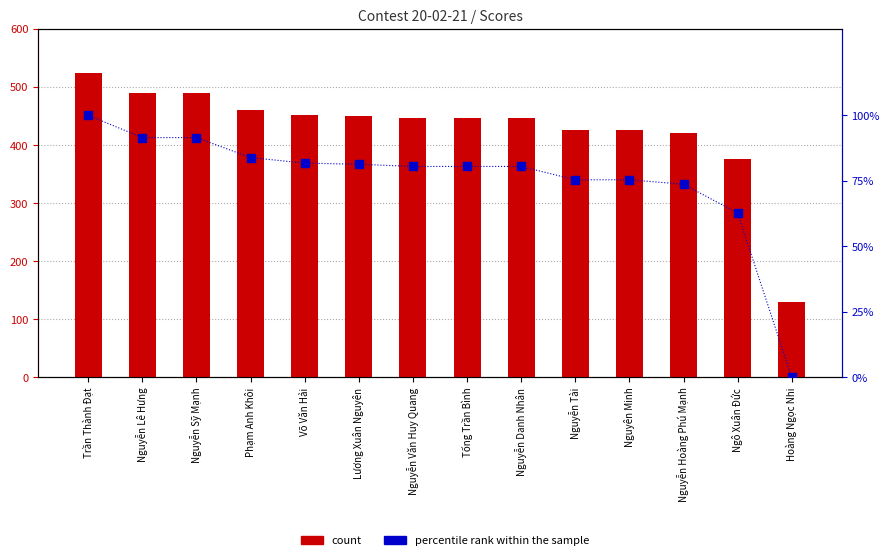

What are all the series names shown in the legend?

count, percentile rank within the sample